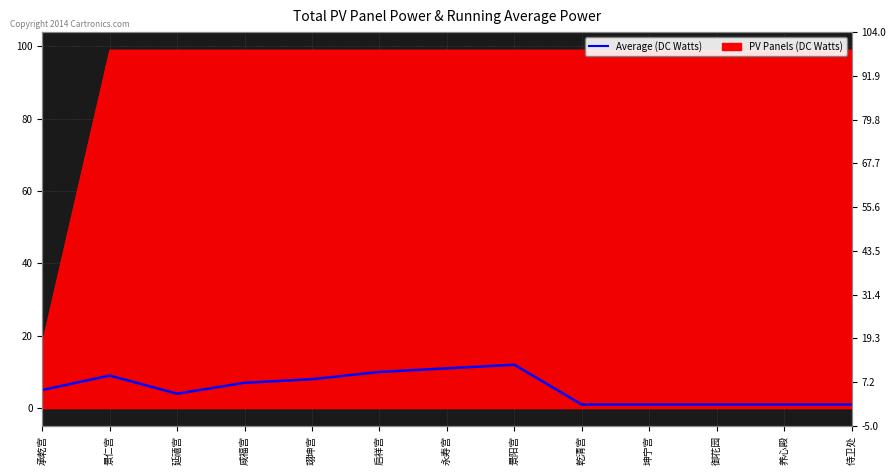

How many data points does each series have?

13